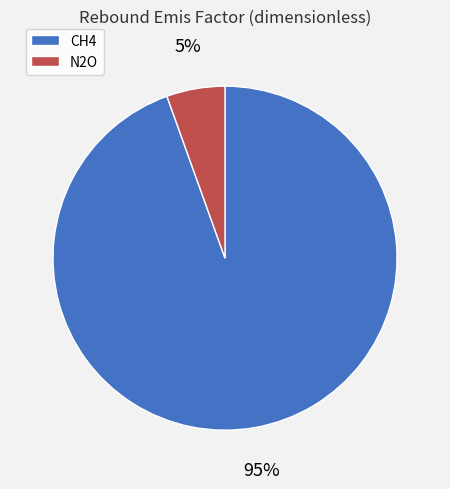

Which category has the biggest portion of the pie?

CH4